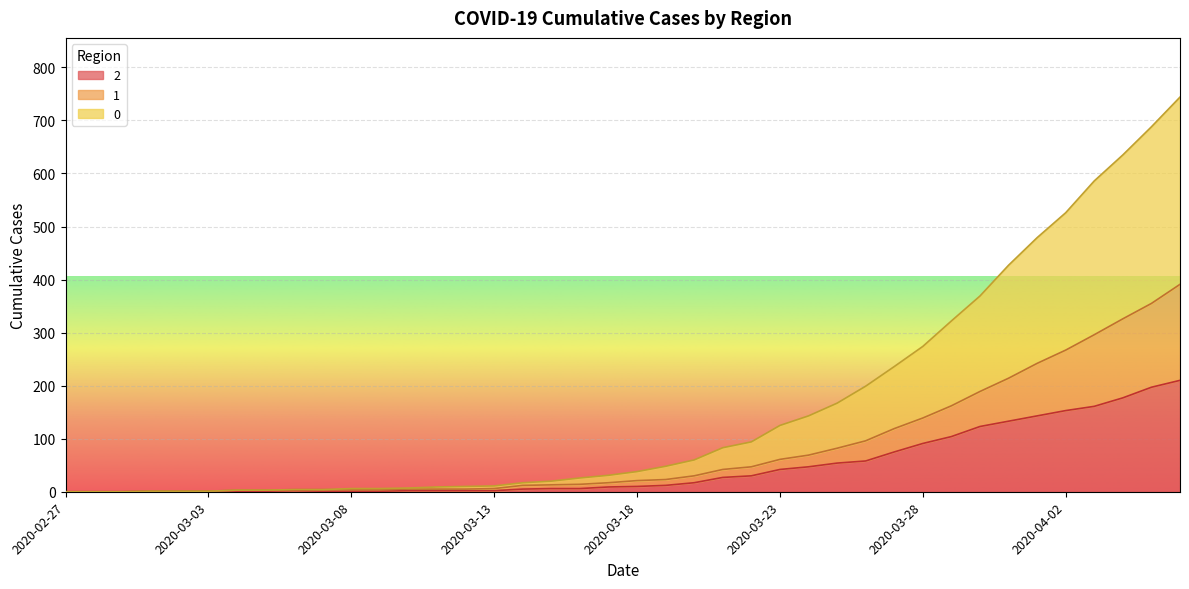

At which label is 1 closest to 195?

2020-03-30